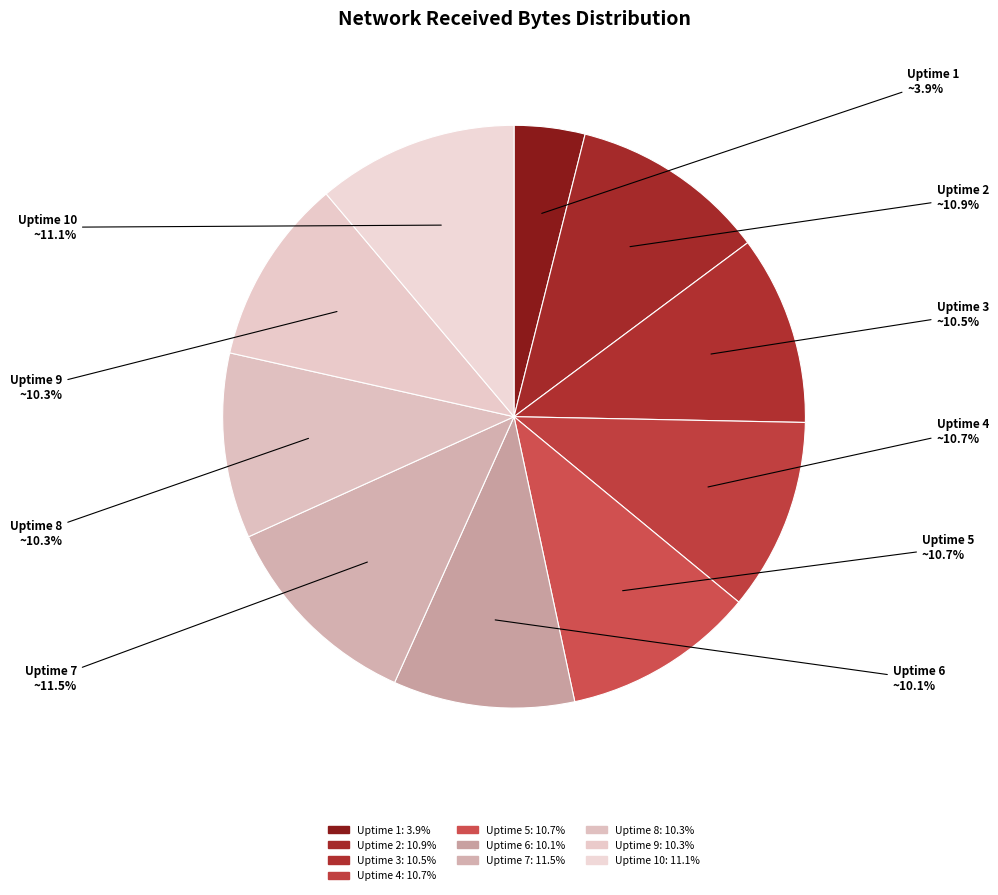

Which category has the smallest portion of the pie?

Uptime 1